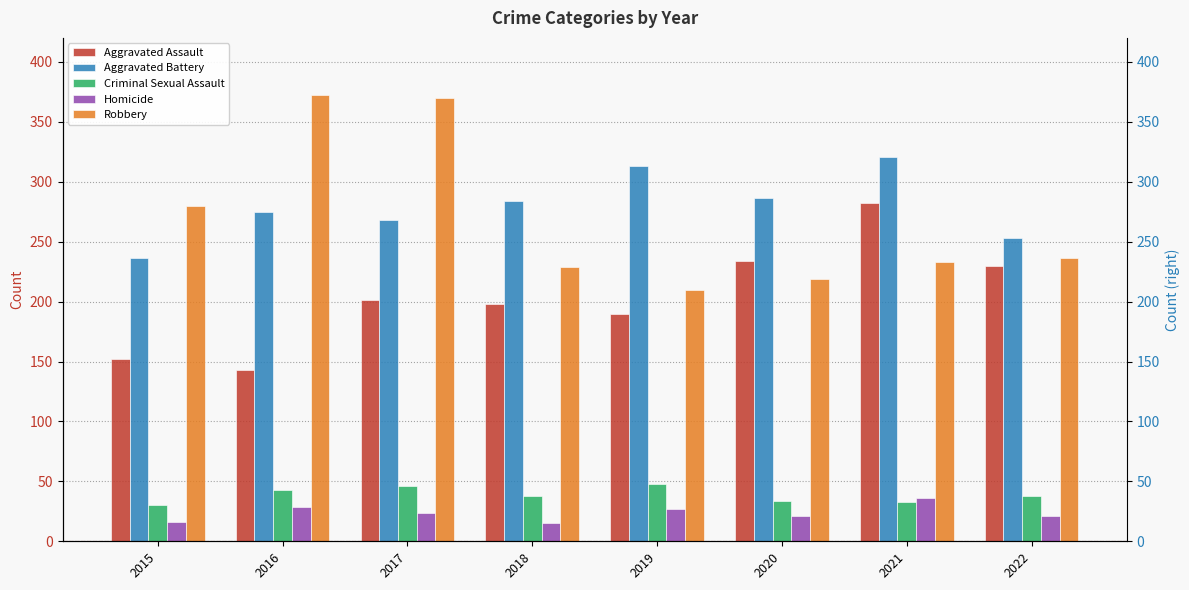

The value of Homicide at 2022 is 36. True or false?

False